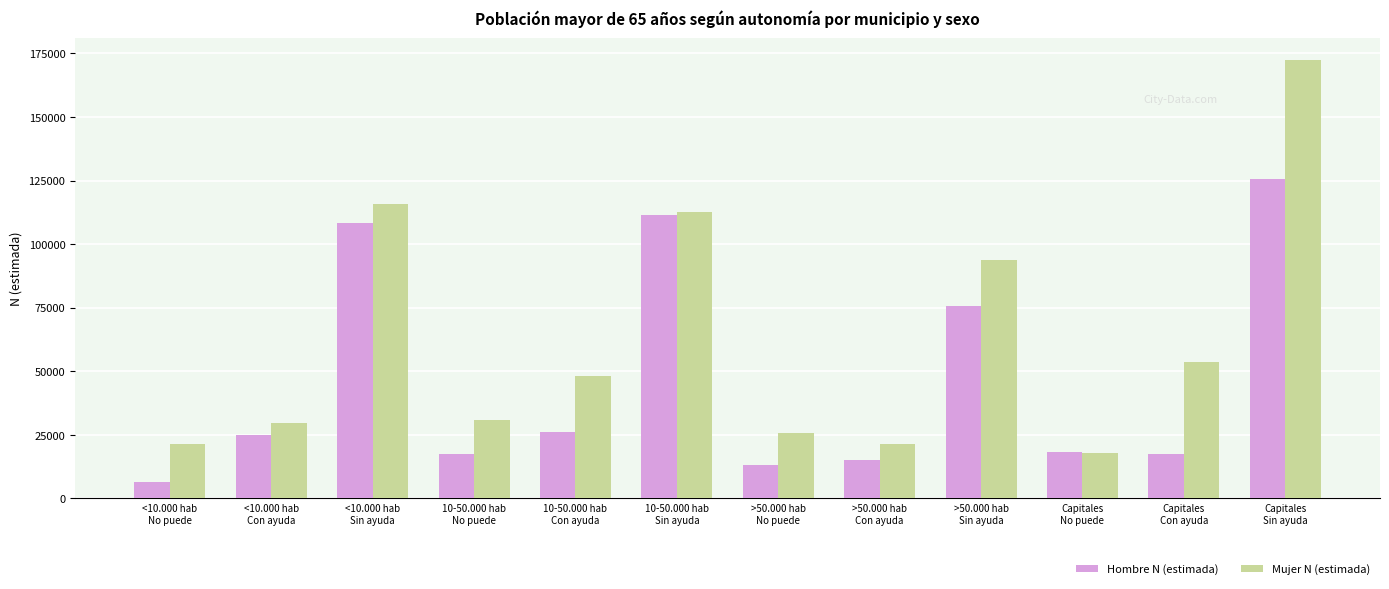

How many bars are there in each group?

2